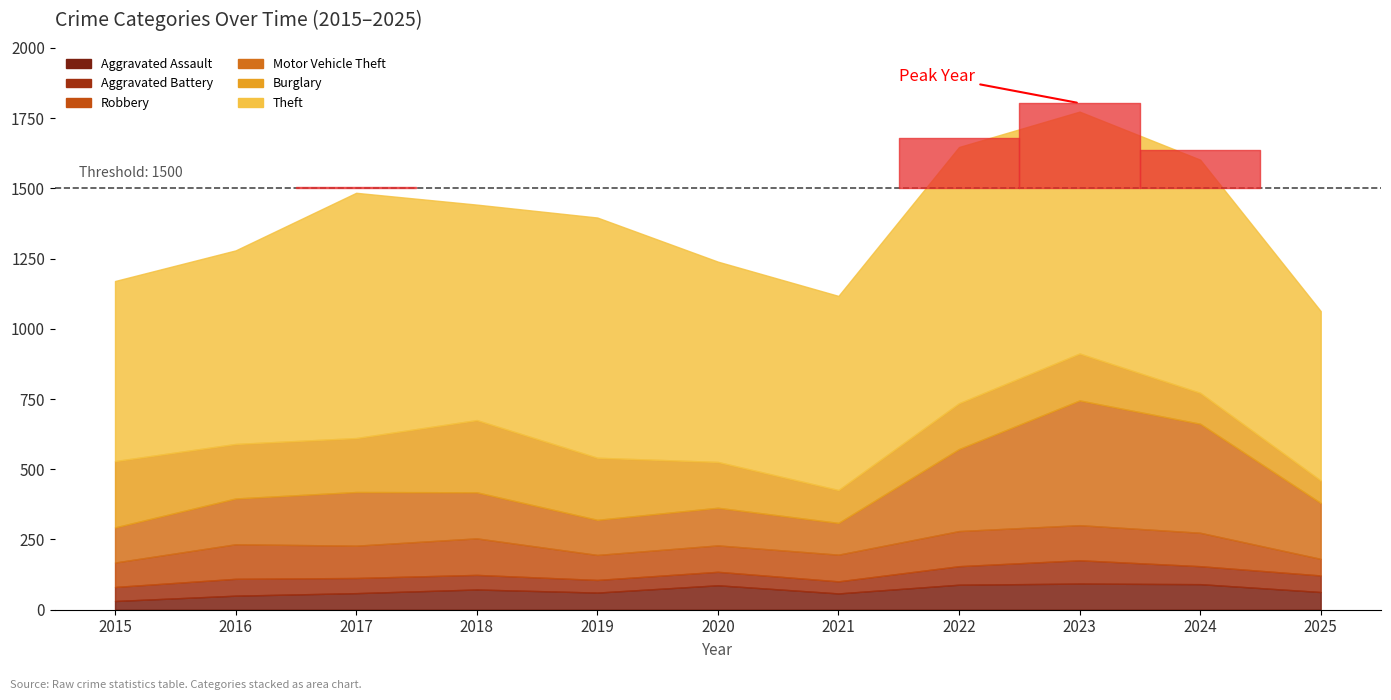

Is it true that Theft equals 691 at 2021?

True